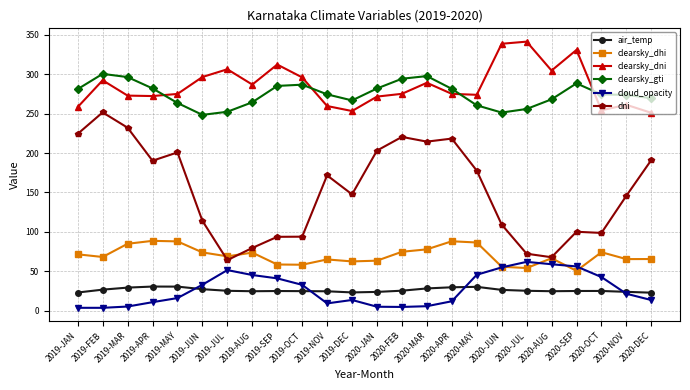

What are all the series names shown in the legend?

air_temp, clearsky_dhi, clearsky_dni, clearsky_gti, cloud_opacity, dni